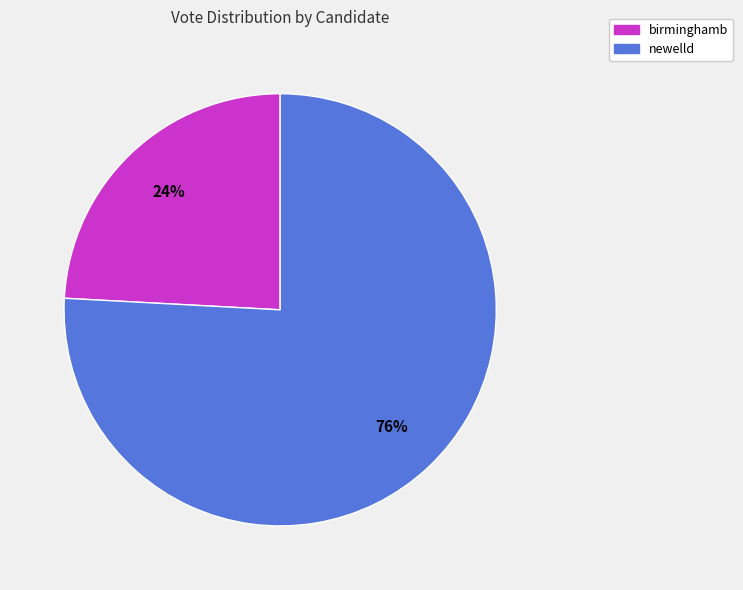

Is birminghamb the majority of the pie?

No